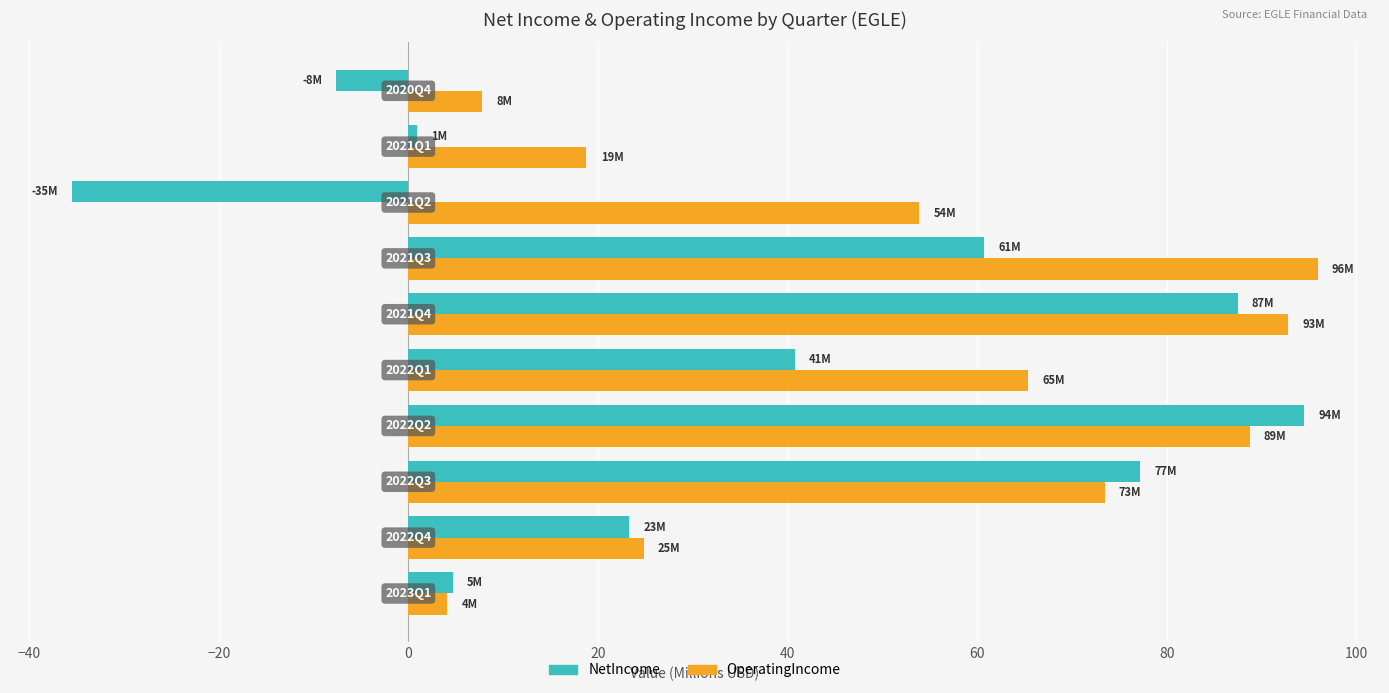

Rank the series by their maximum value, from highest to lowest.

OperatingIncome, NetIncome